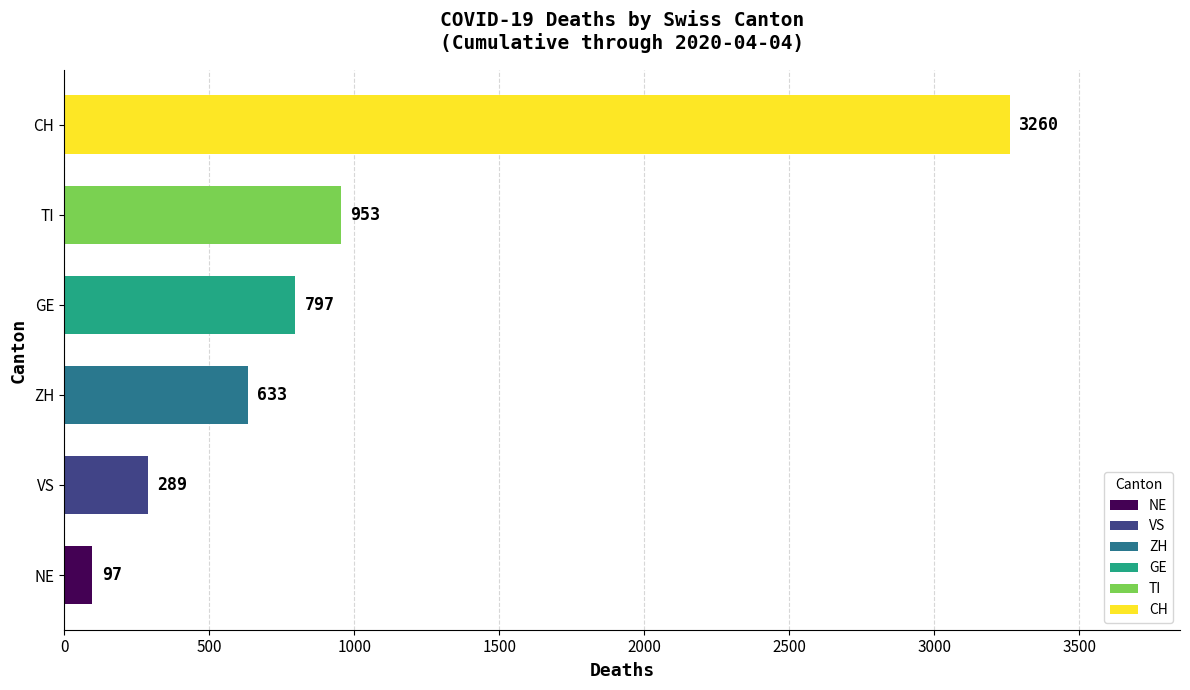

How many bars are there in each group?

6